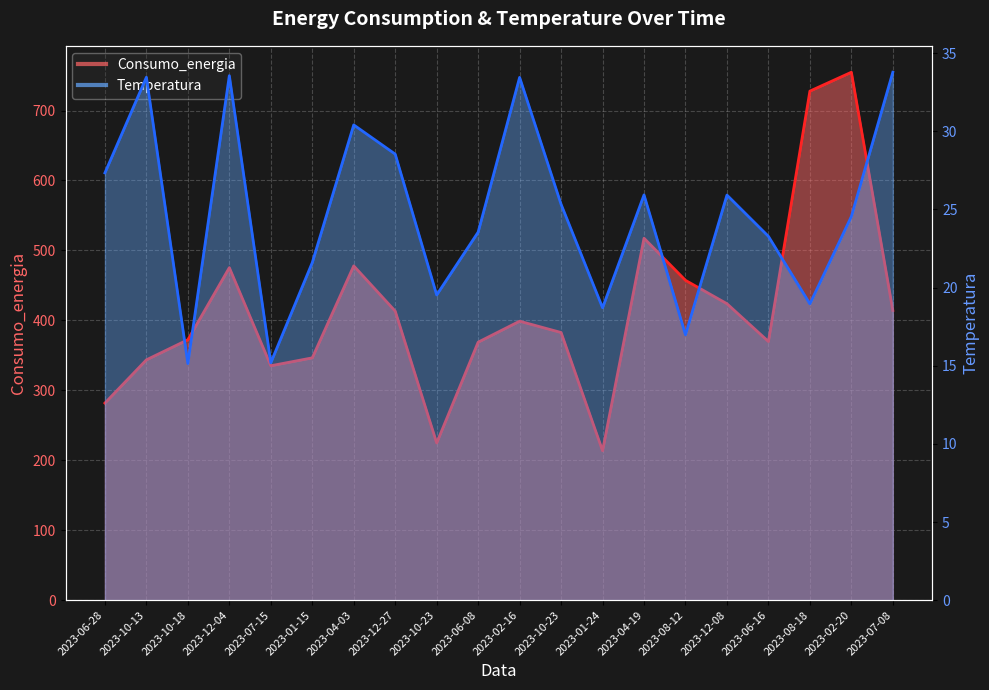

What is the highest value of the Temperatura series?

33.8